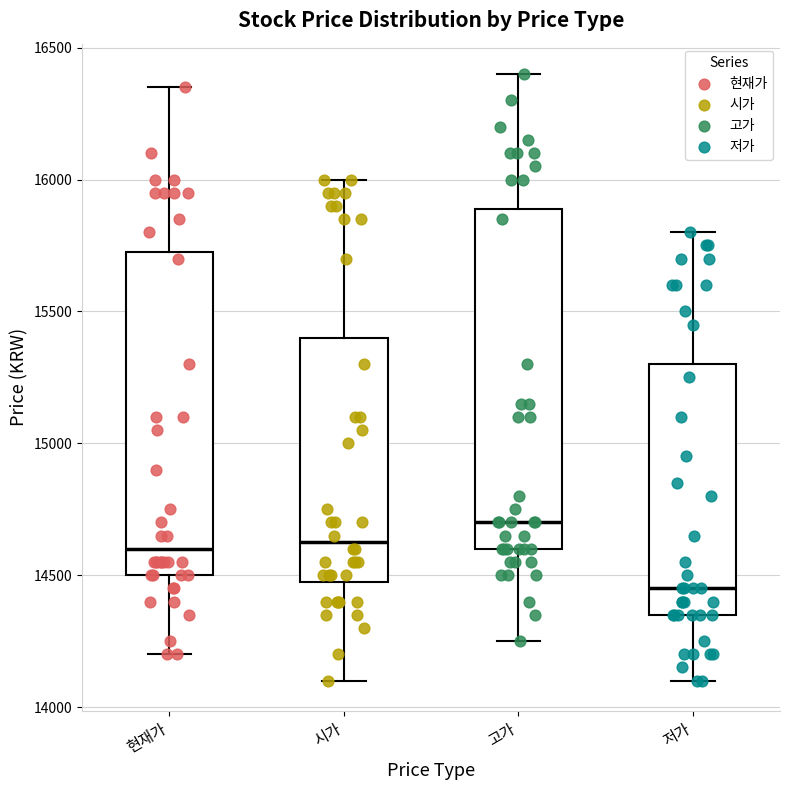

Reading left to right, read every box against the y-axis: the position of its median line, the range the box covers, and the ends of its whiskers. The values are not printed on the chart, so give them approximately, as read against the axis.

현재가: median 14600, box 14500 to 15750, whiskers 14200 to 16350
시가: median 14650, box 14500 to 15400, whiskers 14100 to 16000
고가: median 14700, box 14600 to 15900, whiskers 14250 to 16400
저가: median 14450, box 14350 to 15300, whiskers 14100 to 15800